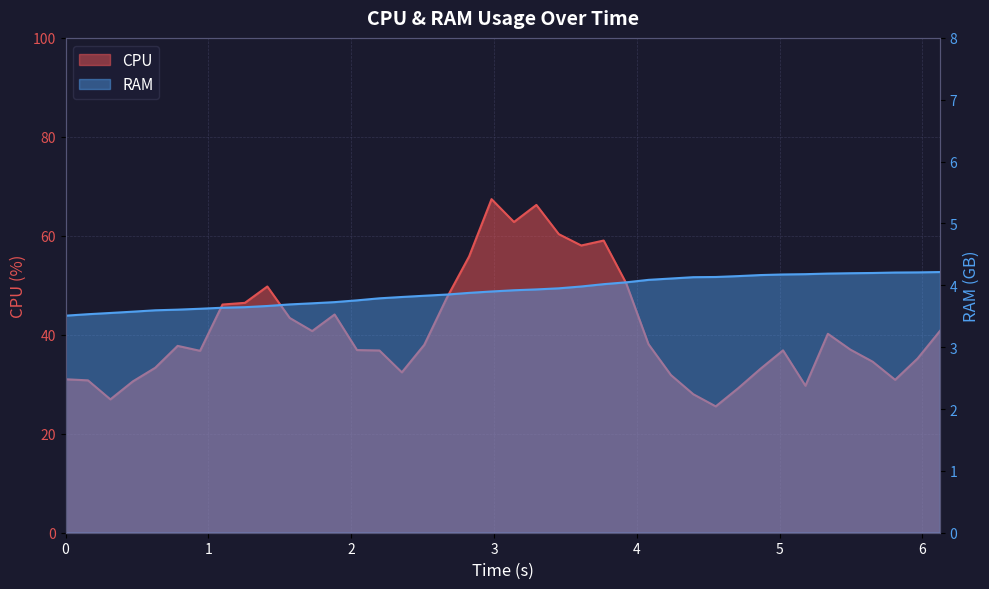

Where is the first local minimum for CPU?

2